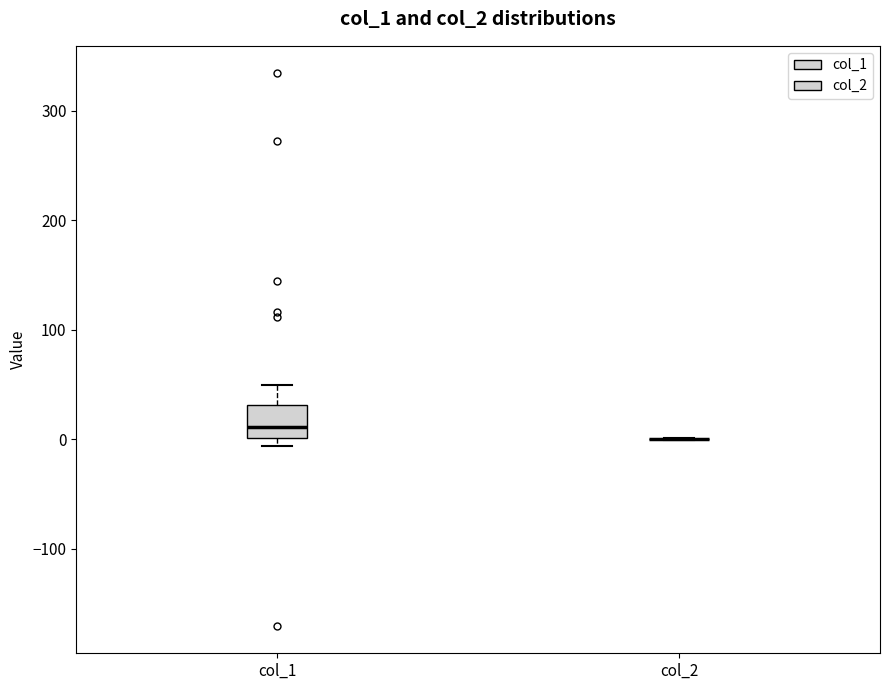

Which box is the tallest, from its lower edge to its upper edge?

col_1